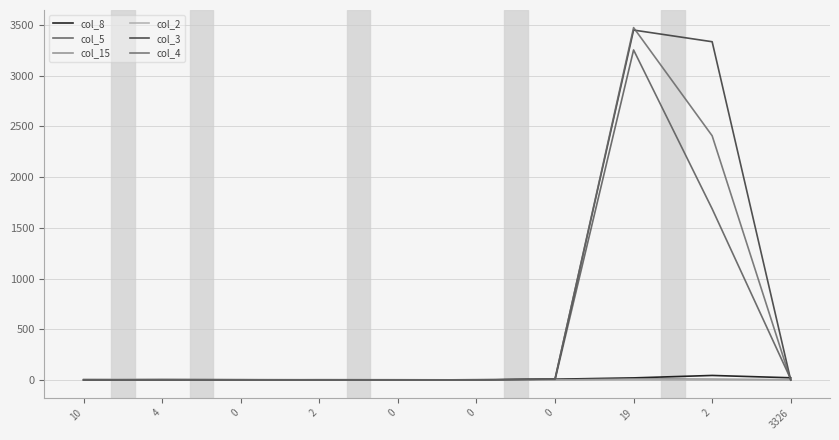

Between 3326 and 2, which is larger?

2